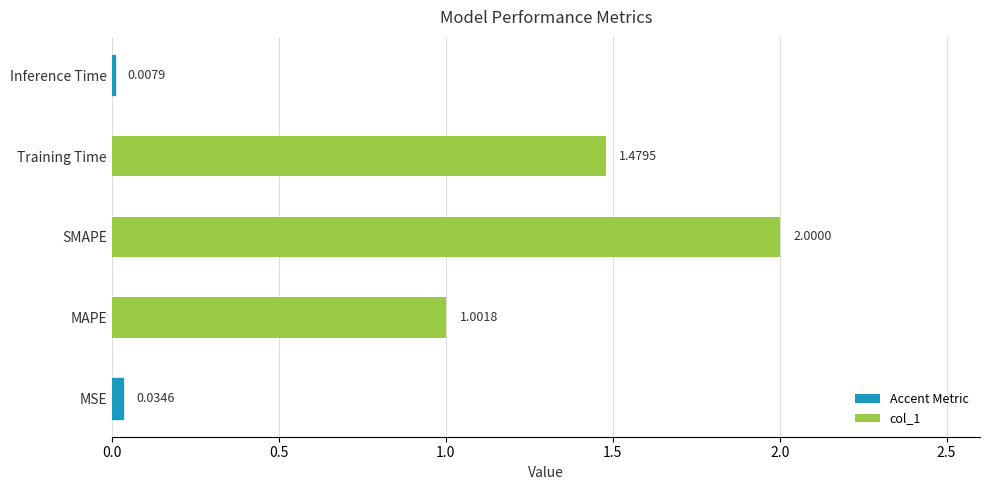

What is the average value?

0.9